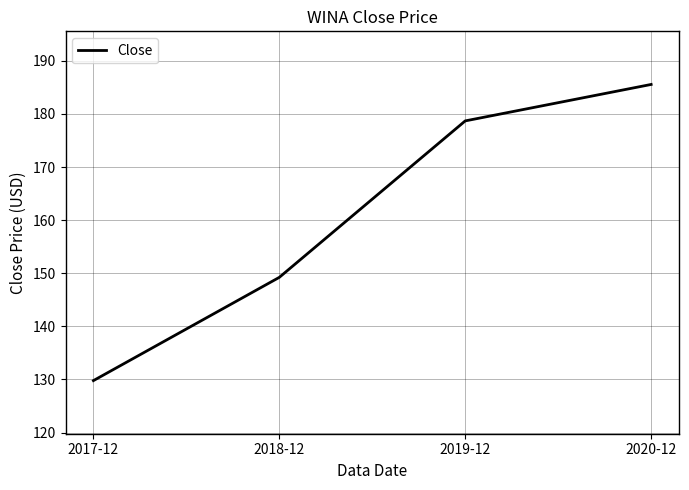

Rank the categories by value from lowest to highest.

2017-12, 2018-12, 2019-12, 2020-12